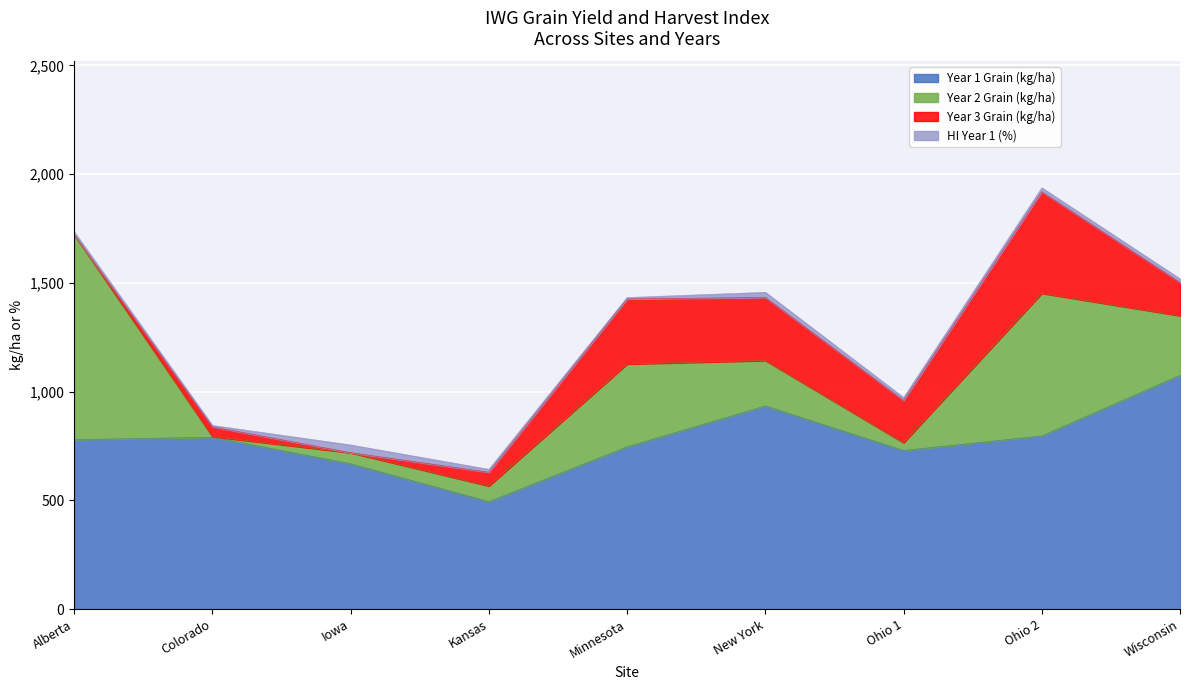

Between which two adjacent categories do Year 3 Grain (kg/ha) and HI Year 1 (%) first intersect?

Alberta and Colorado